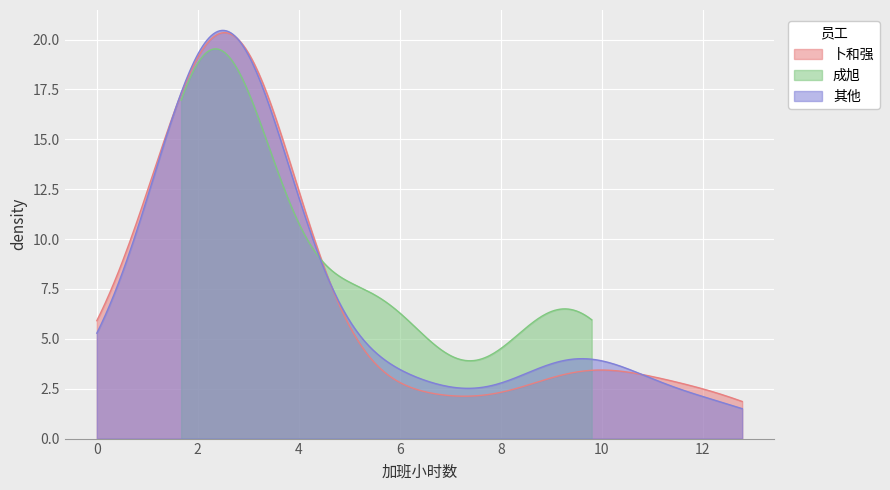

What are all the series names shown in the legend?

卜和强, 成旭, 其他